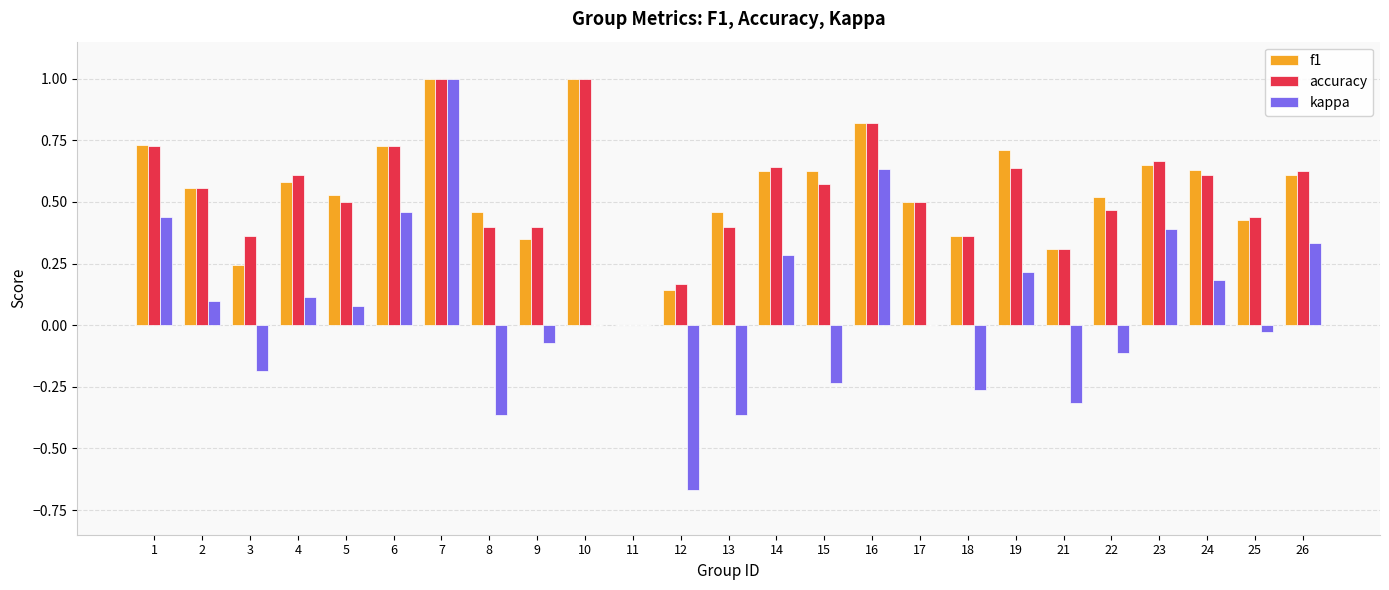

The value of f1 at 16 is 1.4. True or false?

False